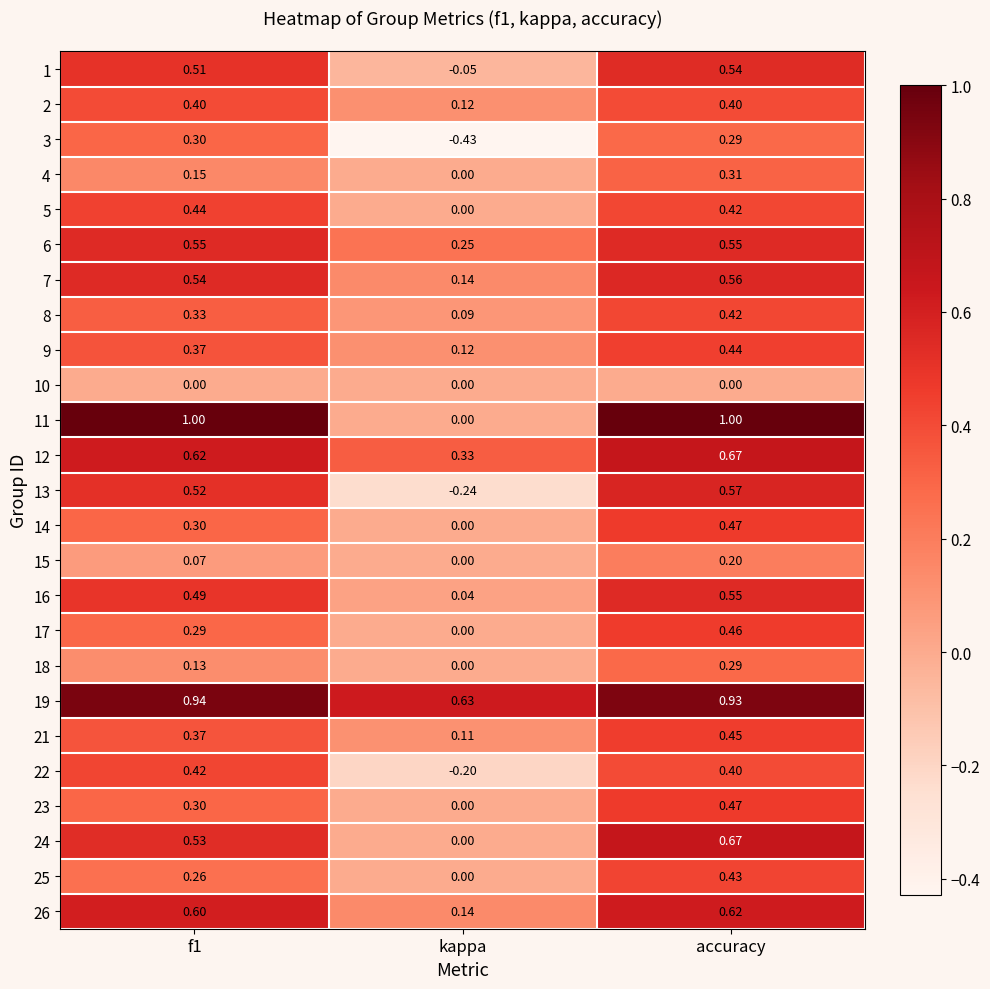

At which category is the sum across all series the highest?

accuracy